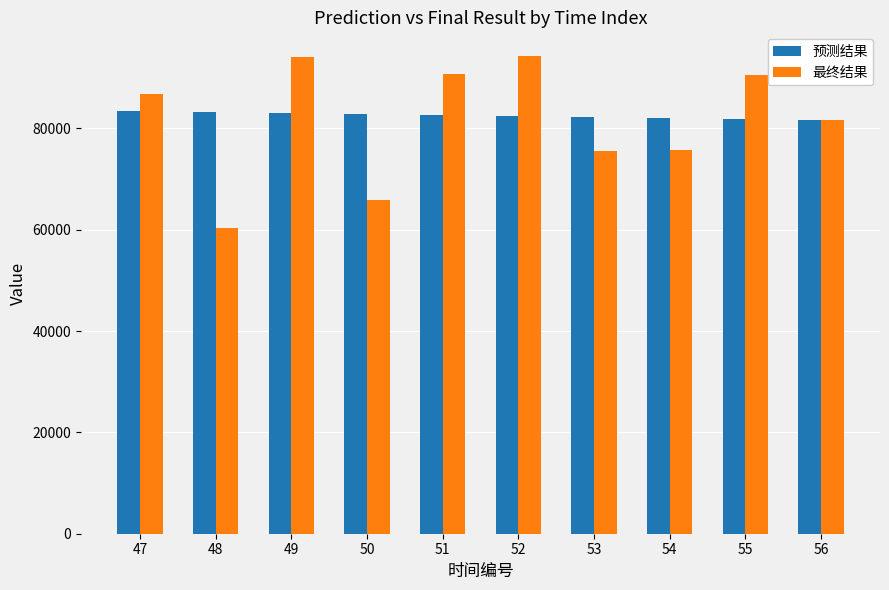

The value of 预测结果 at 53 is 147697.0. True or false?

False